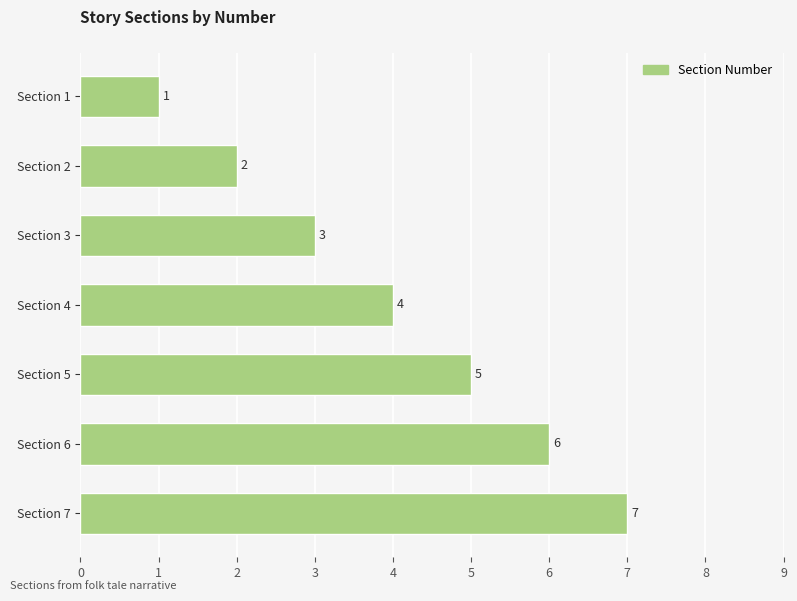

What is the value of the 7th bar from the top?

7